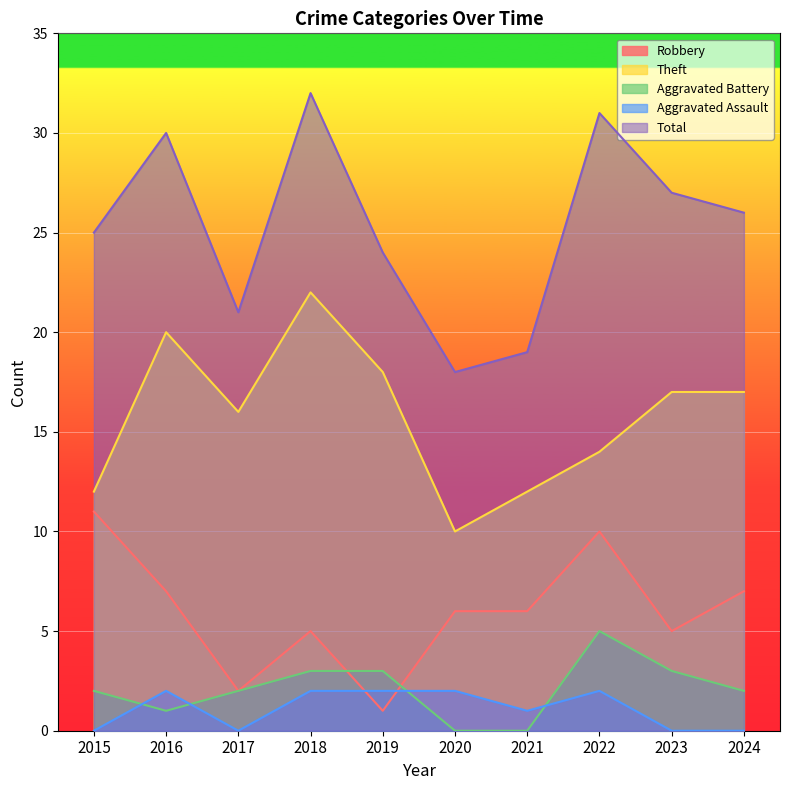

Count the Aggravated Battery values in the range 1 to 3.

7